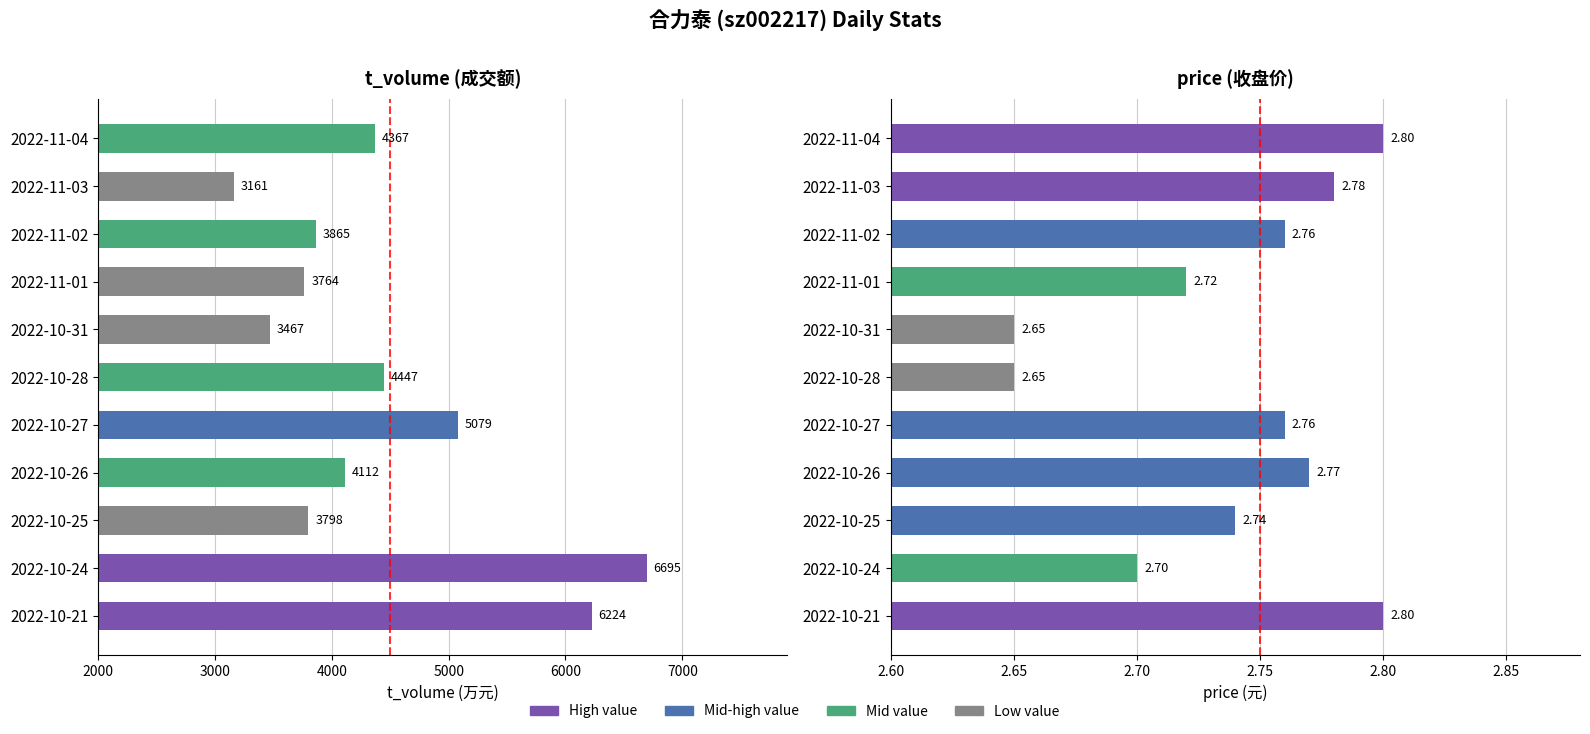

Which series has the largest total across all categories?

t_volume